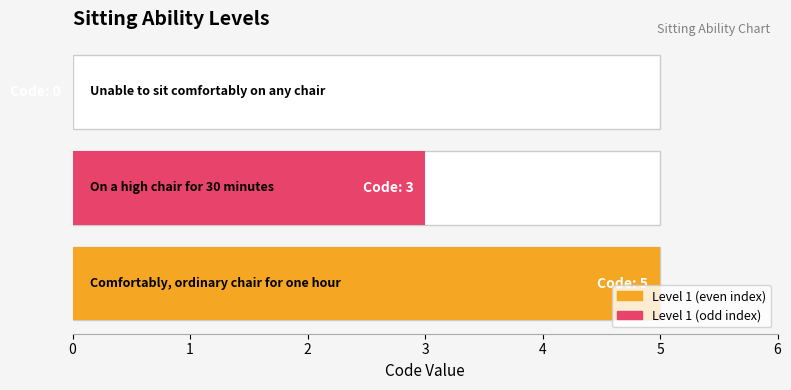

How many values are above zero?

2